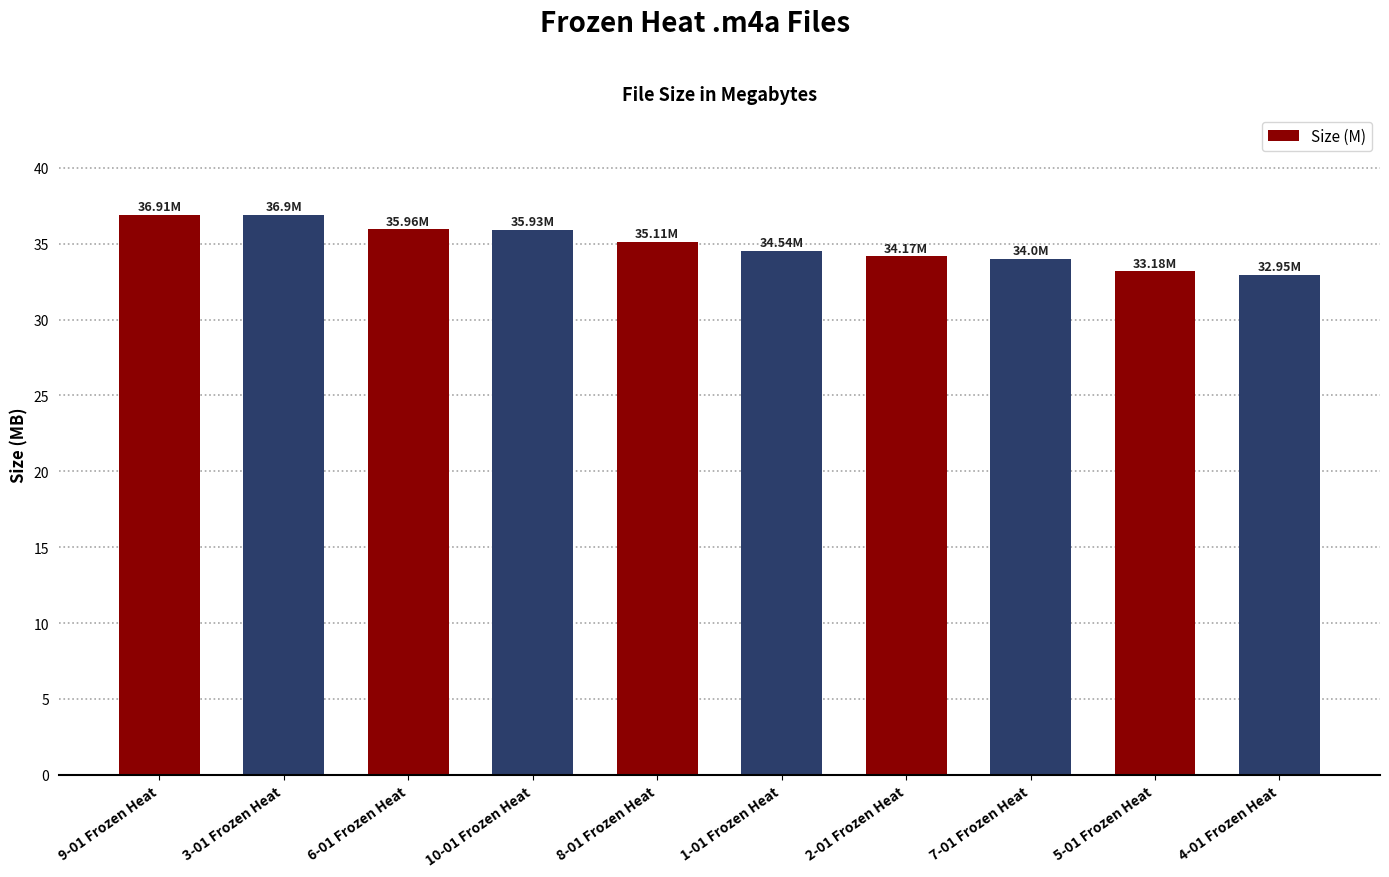

What is the average value?

35.0